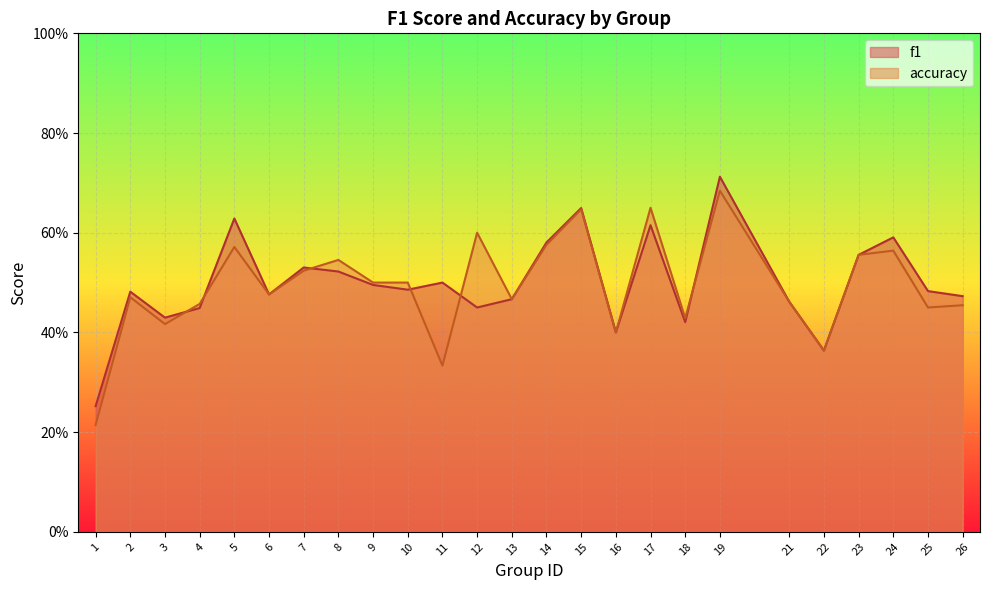

After their last crossing, which series has the higher values: f1 or accuracy?

f1